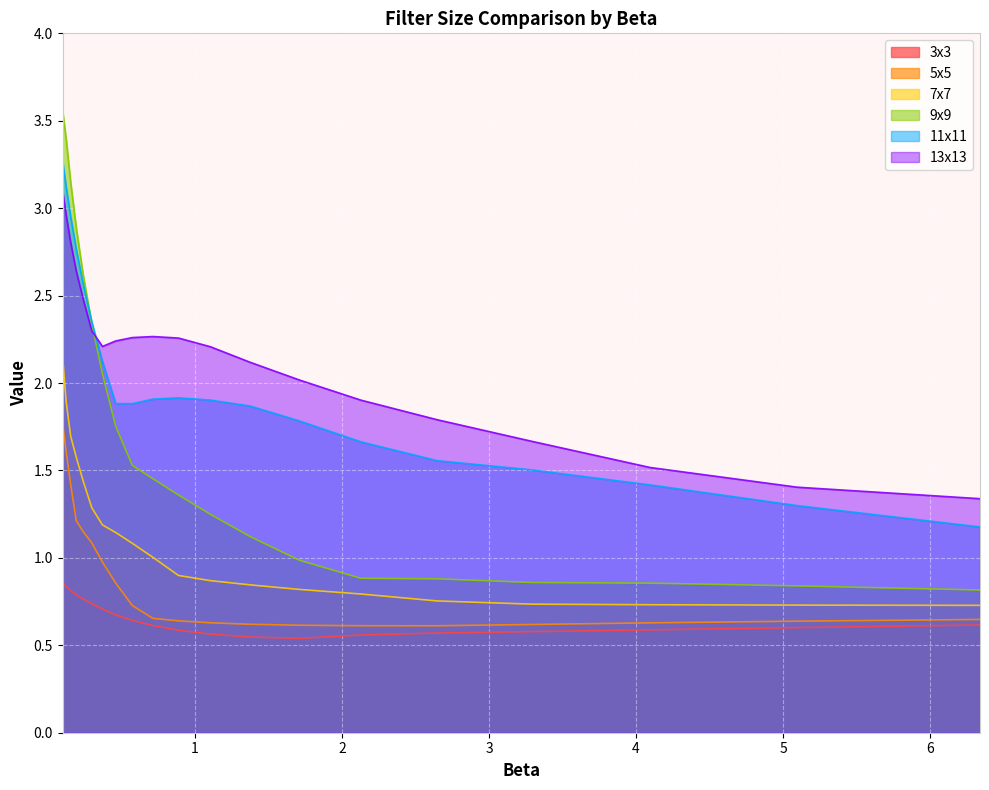

Count the number of data series in this chart.

6